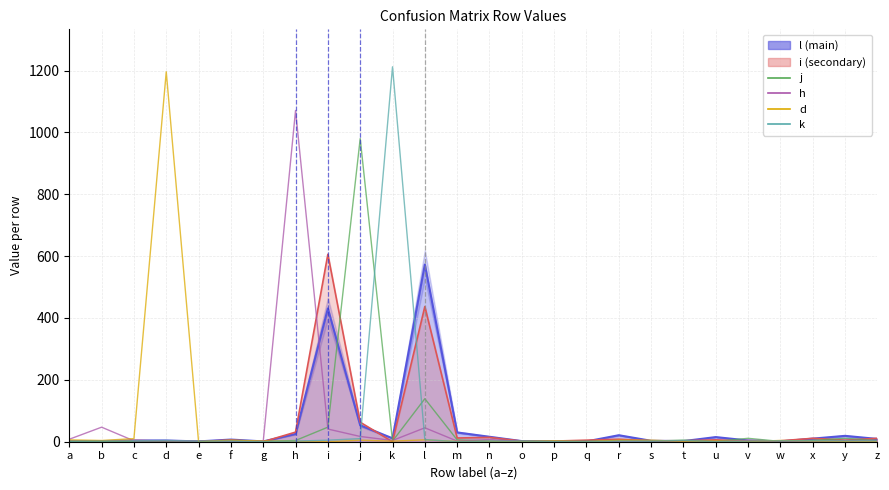

The j series shows 3 at f. True or false?

True